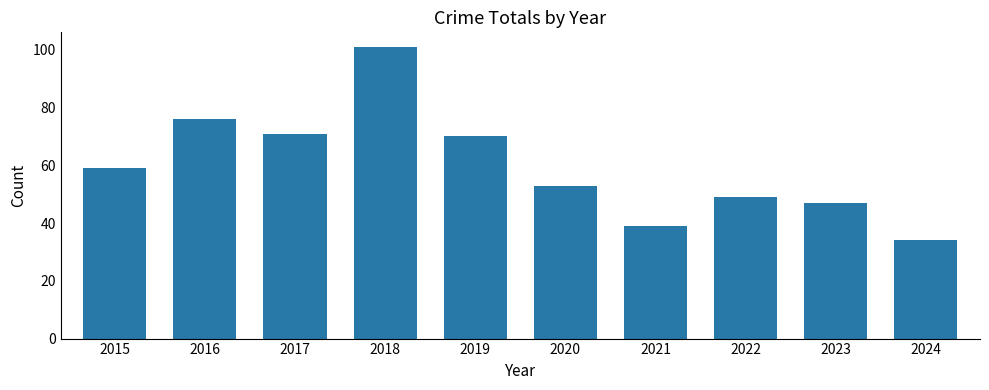

Reading left to right, what are all the values shown in this chart?

59	76	71	101	70	53	39	49	47	34